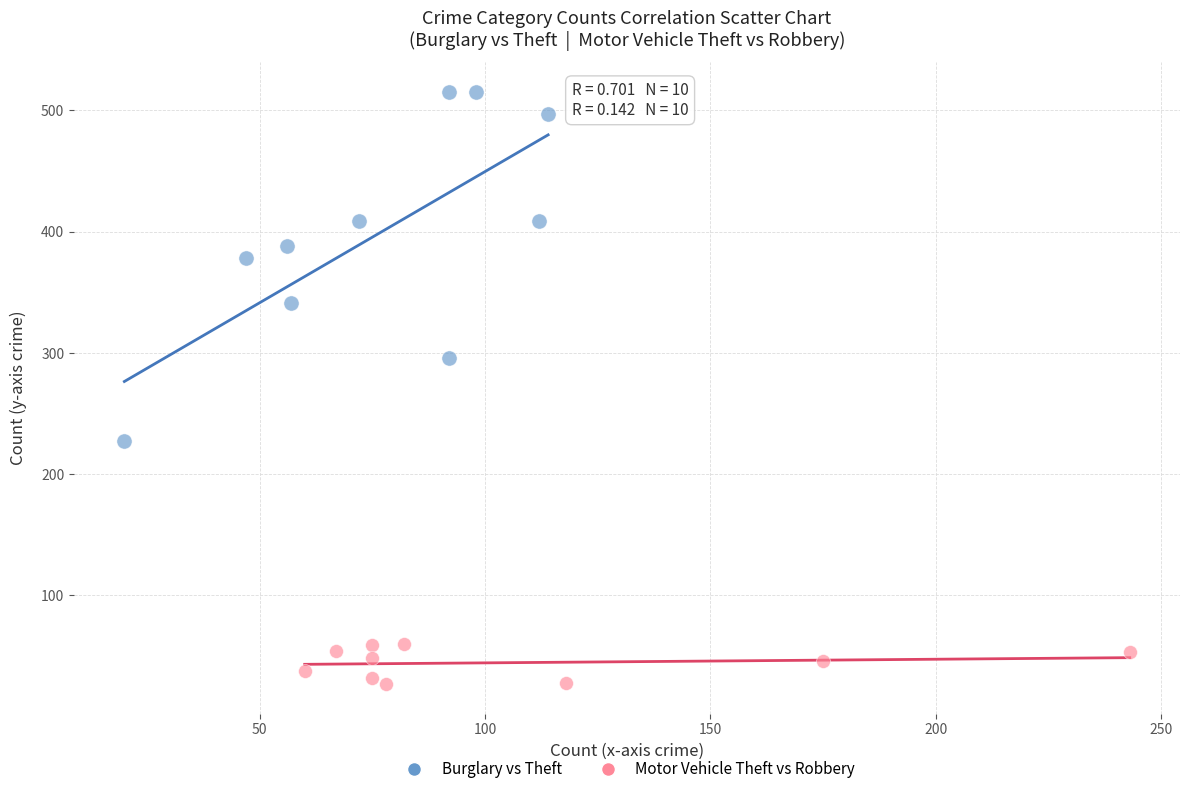

Which series has the largest Y range (max minus min)?

Burglary vs Theft